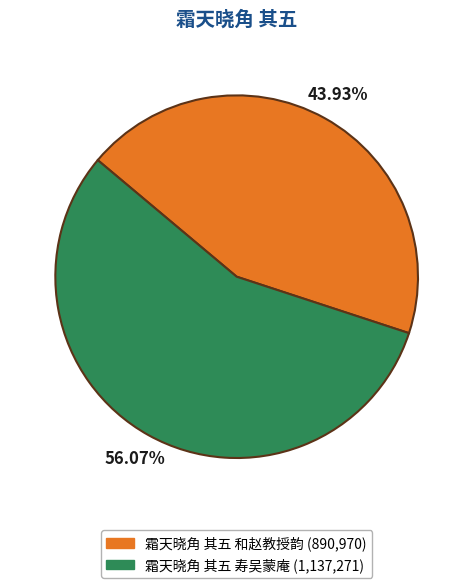

Count the number of slices in the pie.

2